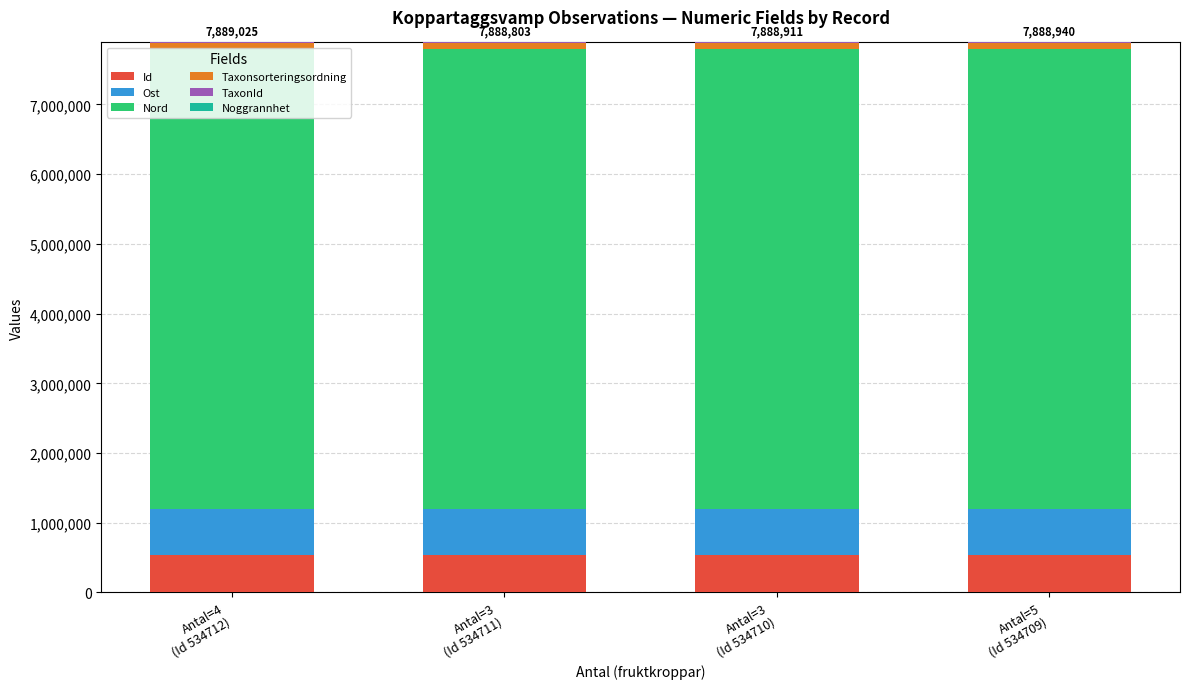

Does the chart contain stacked bars?

Yes